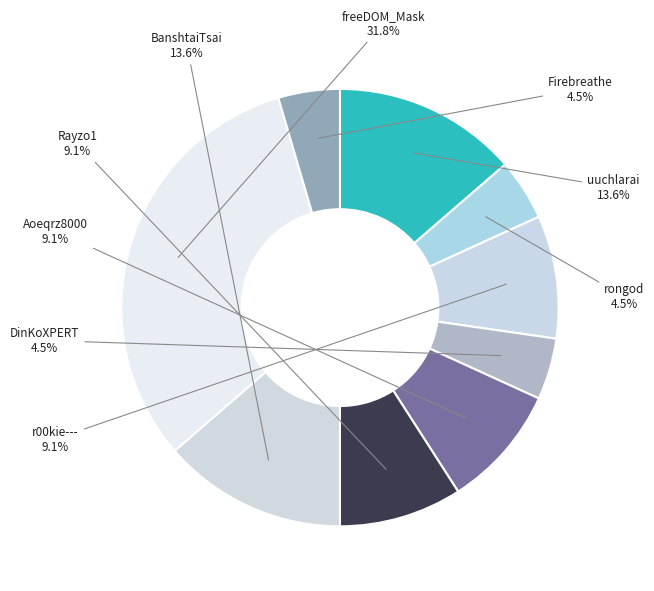

How many slices are in this pie chart?

9